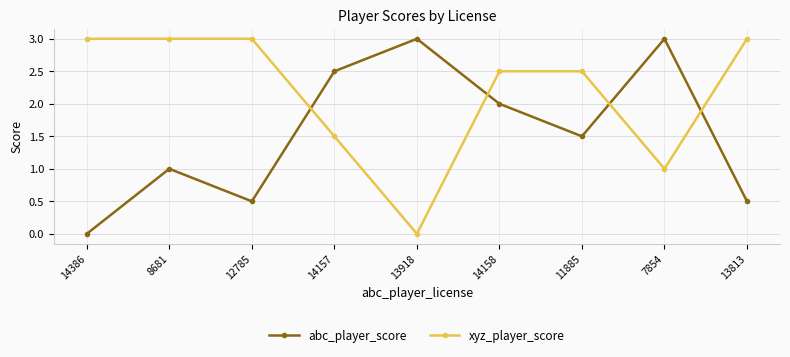

Which category has the lowest value in the abc_player_score series?

14386